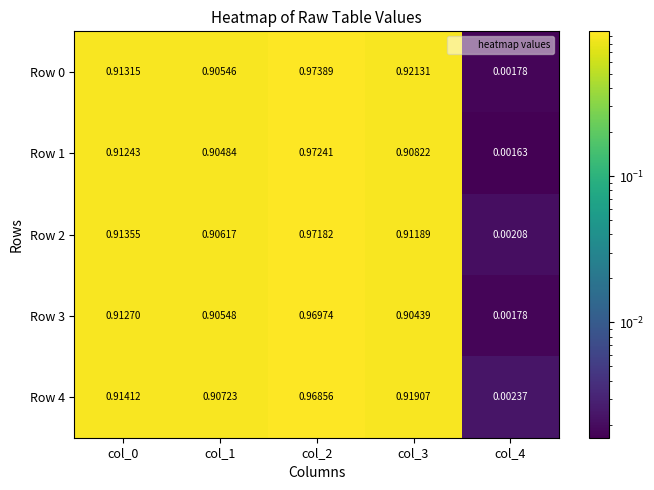

Reading left to right, list all the values displayed in this chart.

Row 0: col_0=0.9	col_1=0.9	col_2=1.0	col_3=0.9	col_4=0.0
Row 1: col_0=0.9	col_1=0.9	col_2=1.0	col_3=0.9	col_4=0.0
Row 2: col_0=0.9	col_1=0.9	col_2=1.0	col_3=0.9	col_4=0.0
Row 3: col_0=0.9	col_1=0.9	col_2=1.0	col_3=0.9	col_4=0.0
Row 4: col_0=0.9	col_1=0.9	col_2=1.0	col_3=0.9	col_4=0.0